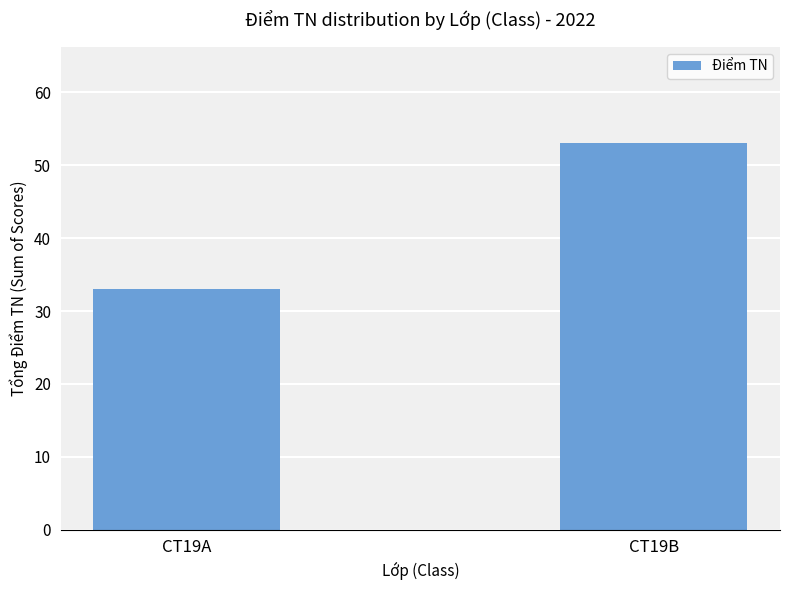

How many data points does each series have?

2